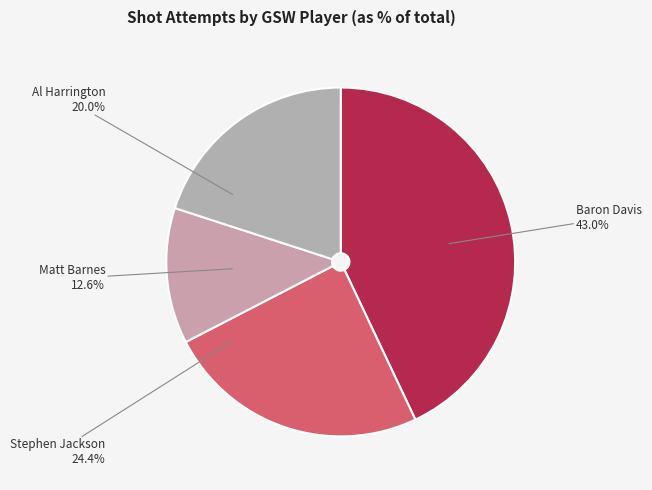

Is the sum of Al Harrington and Stephen Jackson greater than half?

No